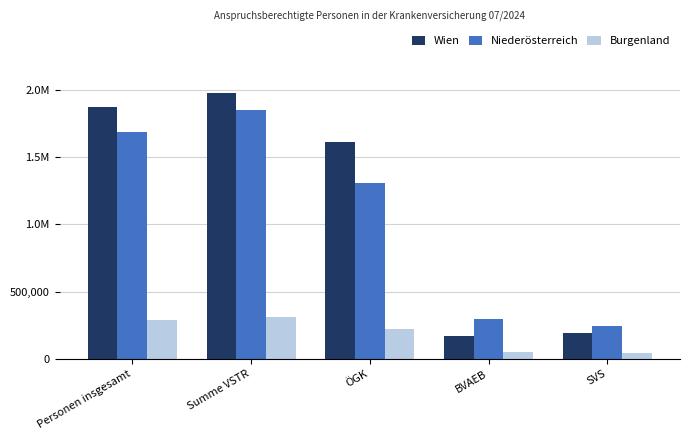

At which label does Burgenland reach its minimum?

SVS